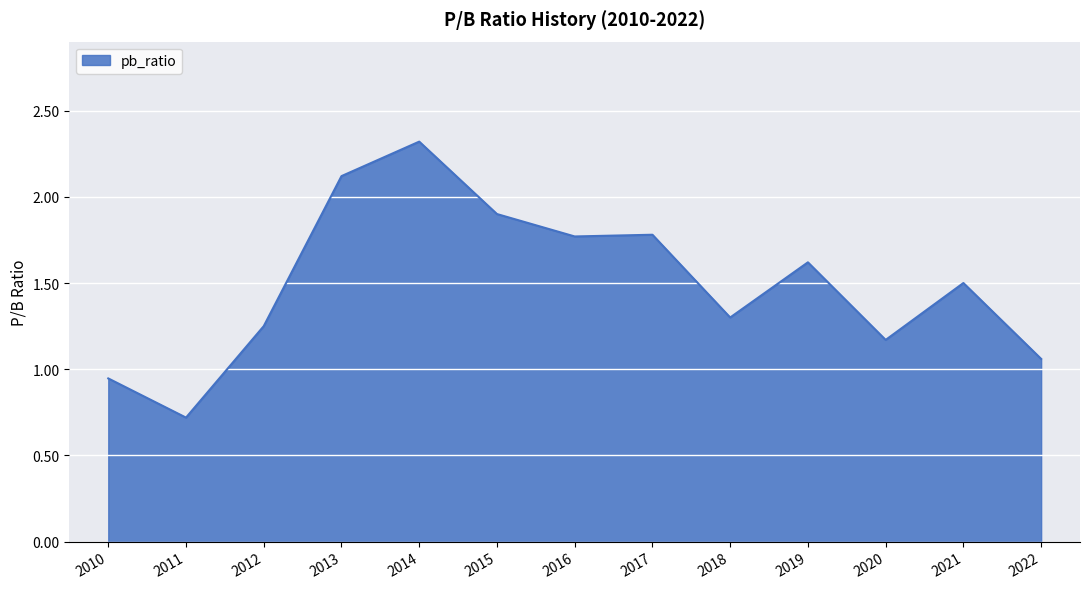

What is the smallest value displayed?

0.7